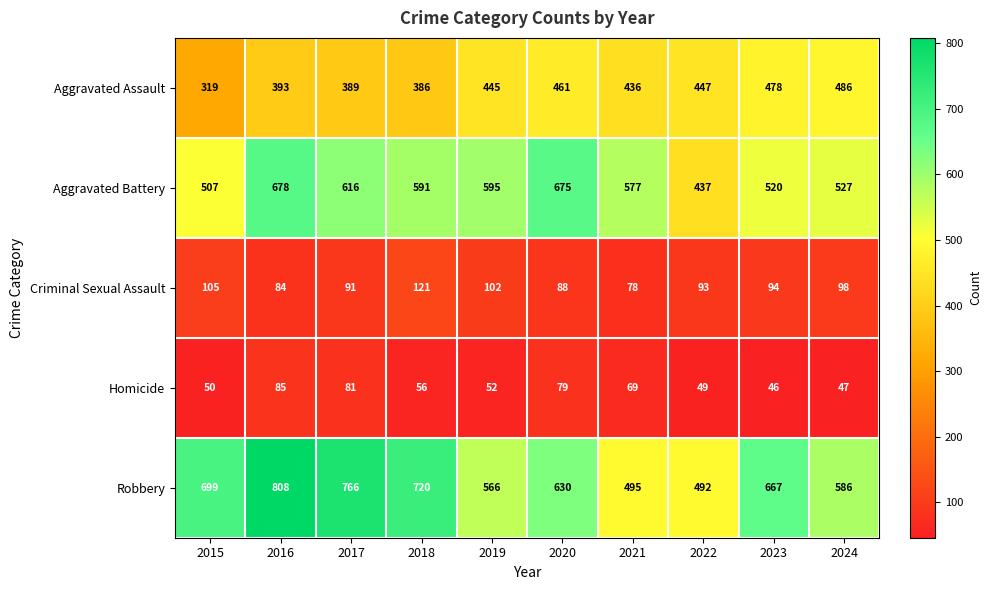

What is the difference between the second highest and second lowest values in the Homicide series?

34